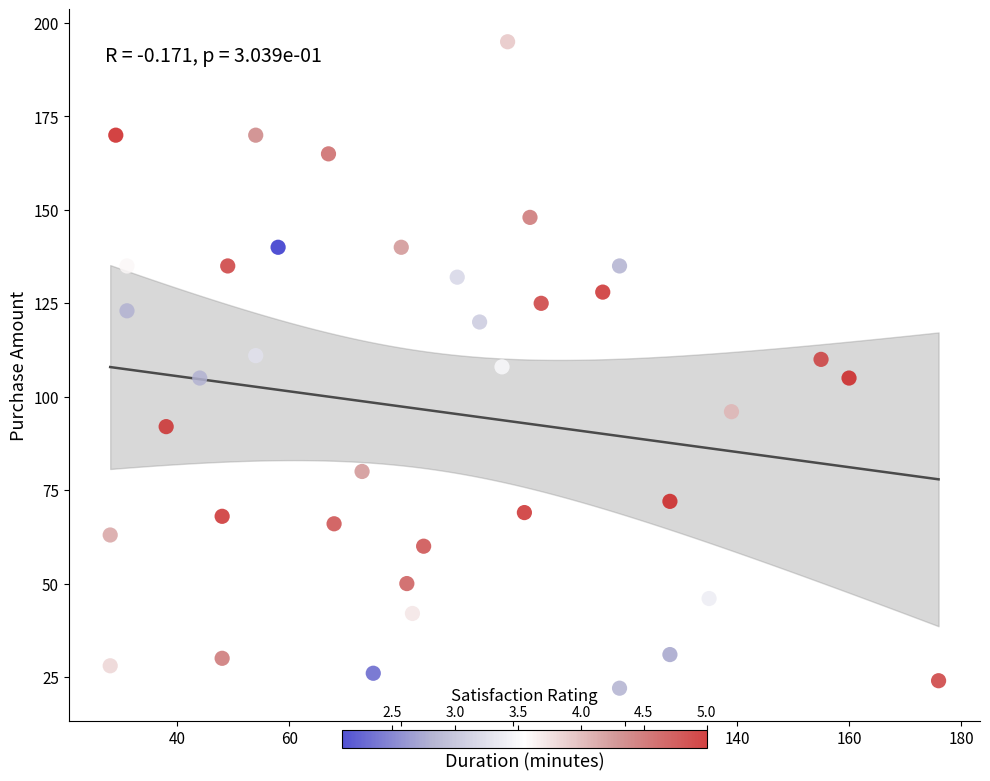

What is the range of X values (max minus min)?

148